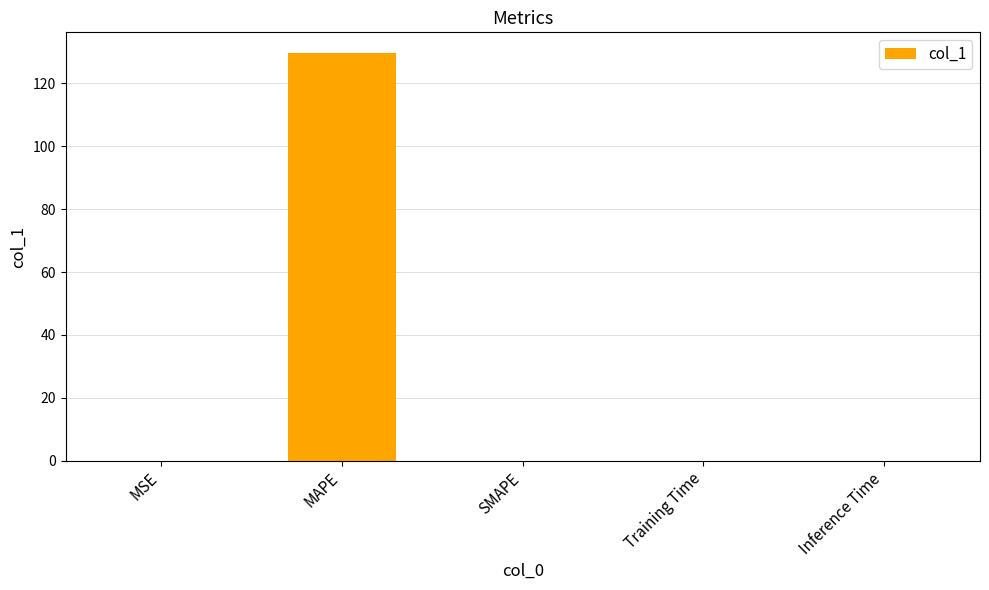

What is the sum of all values?

129.8